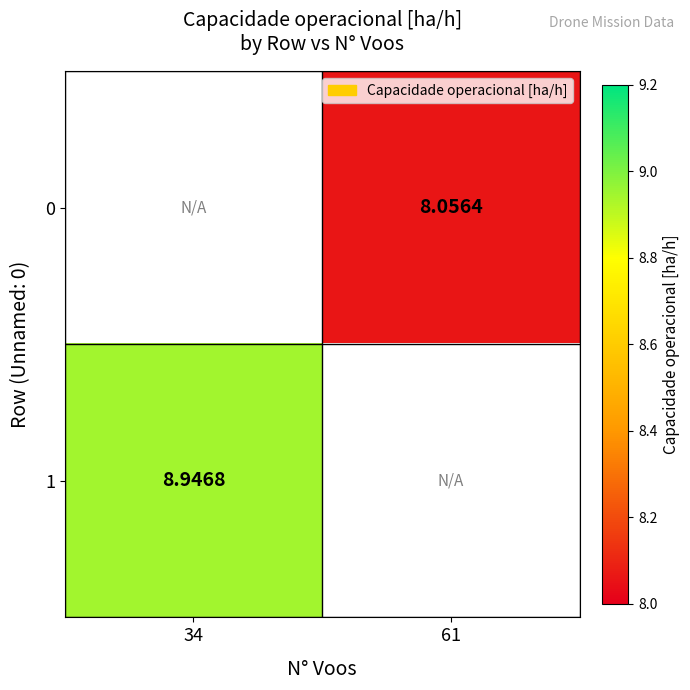

Is the value of 0 at 61 greater than the value of 1 at 34?

No